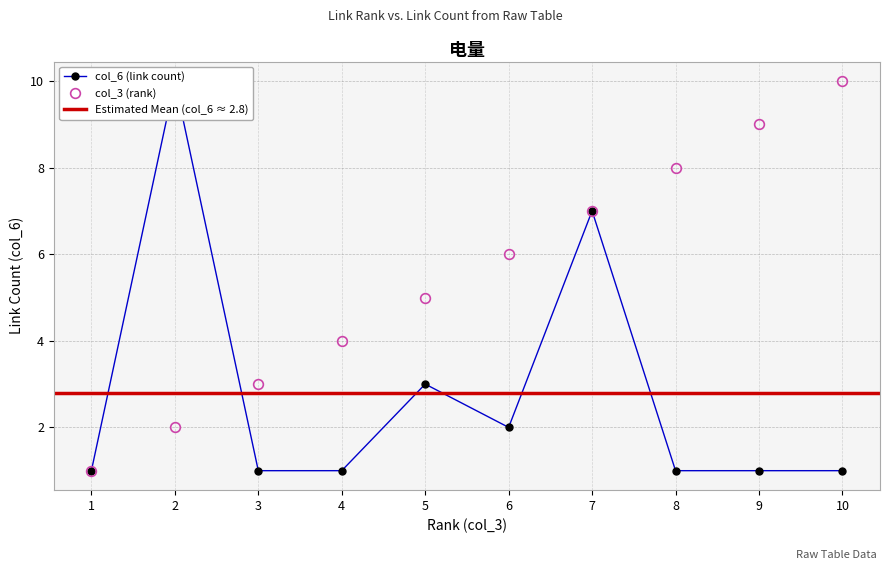

What is the total value across all series at 5?

8